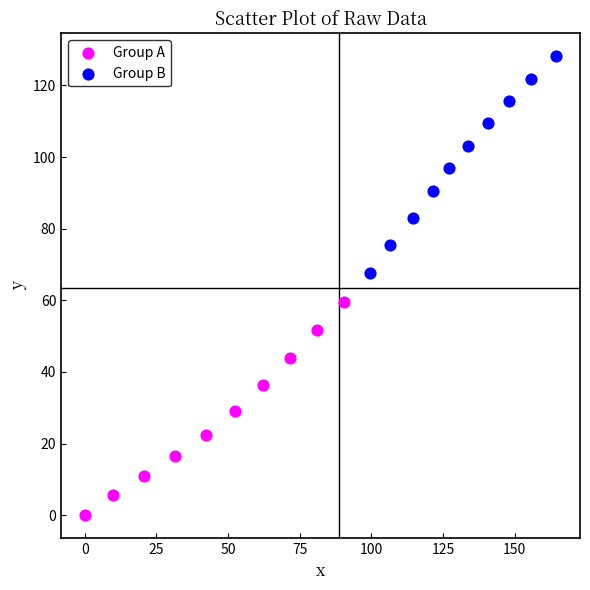

What are all the series names shown in the legend?

Group A, Group B